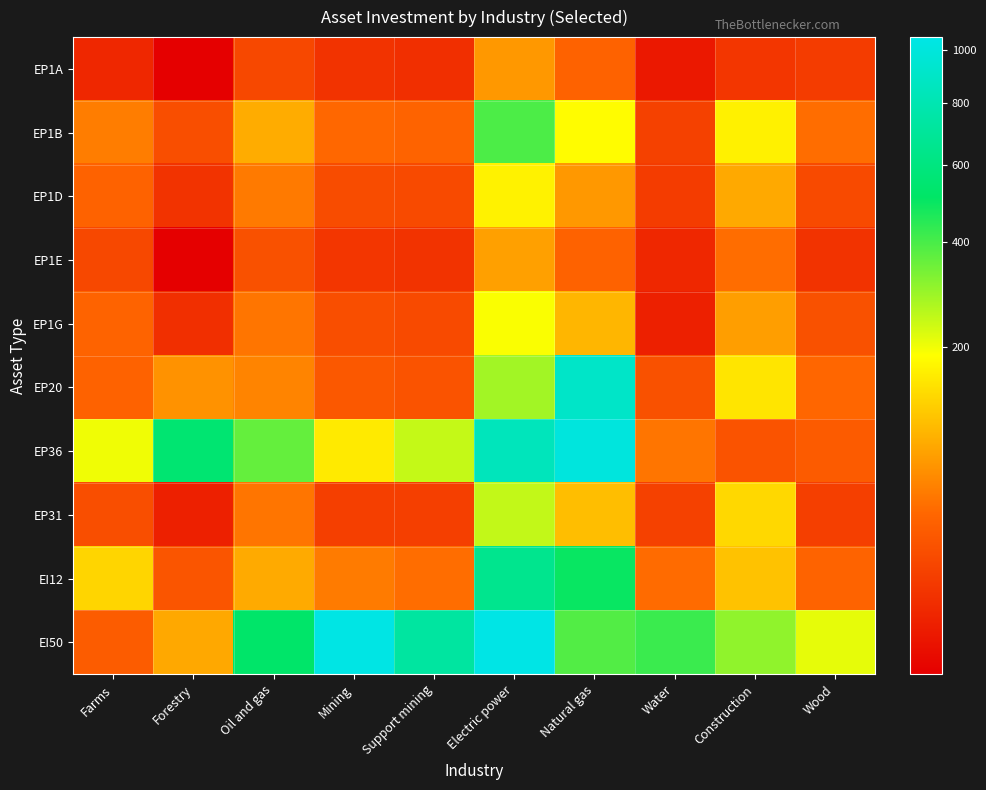

Reading left to right, list all the values displayed in this chart.

EP1A: Farms=4	Forestry=1	Oil and gas=15	Mining=7	Support mining=6	Electric power=68	Natural gas=31	Water=2	Construction=8	Wood=10
EP1B: Farms=48	Forestry=18	Oil and gas=86	Mining=35	Support mining=32	Electric power=393	Natural gas=182	Water=12	Construction=166	Wood=38
EP1D: Farms=31	Forestry=7	Oil and gas=46	Mining=17	Support mining=16	Electric power=168	Natural gas=68	Water=10	Construction=83	Wood=16
EP1E: Farms=15	Forestry=1	Oil and gas=20	Mining=8	Support mining=7	Electric power=75	Natural gas=31	Water=4	Construction=38	Wood=7
EP1G: Farms=32	Forestry=6	Oil and gas=43	Mining=18	Support mining=16	Electric power=192	Natural gas=96	Water=3	Construction=73	Wood=20
EP20: Farms=31	Forestry=63	Oil and gas=53	Mining=24	Support mining=21	Electric power=283	Natural gas=907	Water=20	Construction=150	Wood=34
EP36: Farms=200	Forestry=553	Oil and gas=361	Mining=156	Support mining=245	Electric power=848	Natural gas=1009	Water=43	Construction=21	Wood=26
EP31: Farms=18	Forestry=3	Oil and gas=43	Mining=11	Support mining=11	Electric power=246	Natural gas=104	Water=12	Construction=133	Wood=11
EI12: Farms=130	Forestry=22	Oil and gas=84	Mining=47	Support mining=38	Electric power=657	Natural gas=498	Water=37	Construction=108	Wood=32
EI50: Farms=27	Forestry=82	Oil and gas=524	Mining=1043	Support mining=732	Electric power=1051	Natural gas=385	Water=419	Construction=303	Wood=211